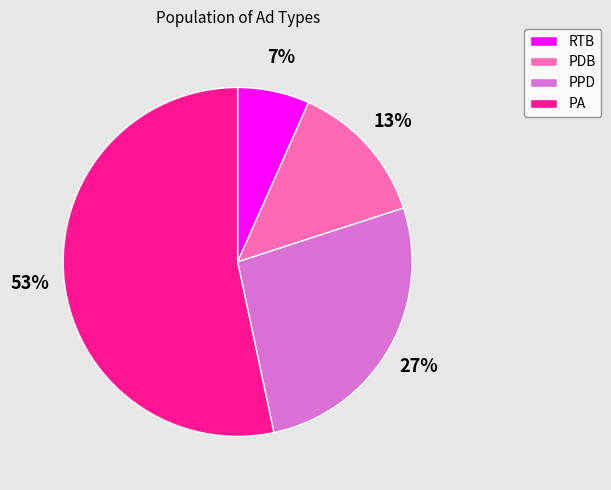

Rank the categories by value from lowest to highest.

RTB, PDB, PPD, PA